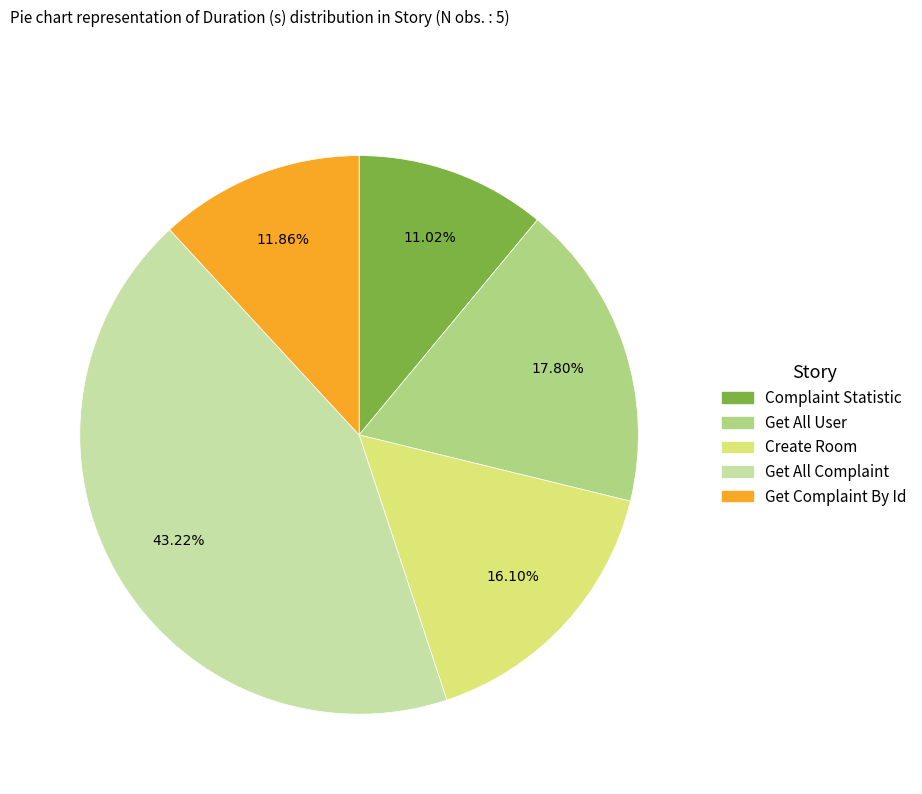

Between Create Room and Complaint Statistic, which is larger?

Create Room